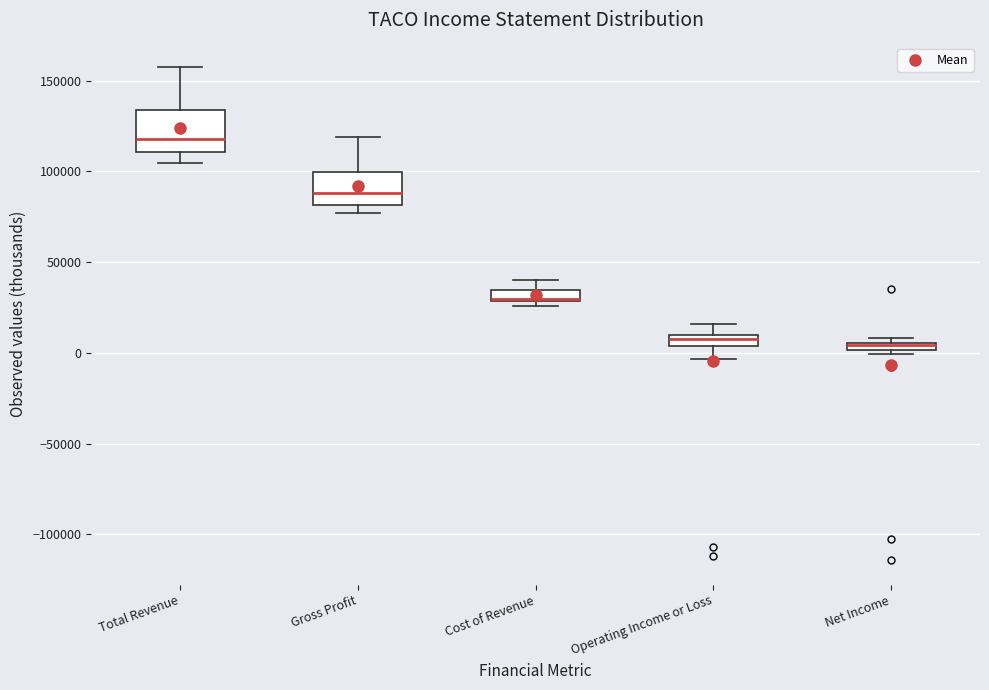

Where does the lower whisker of the box for Total Revenue end on the y-axis? The values are not printed on the chart, so give them approximately, as read against the axis.

105000